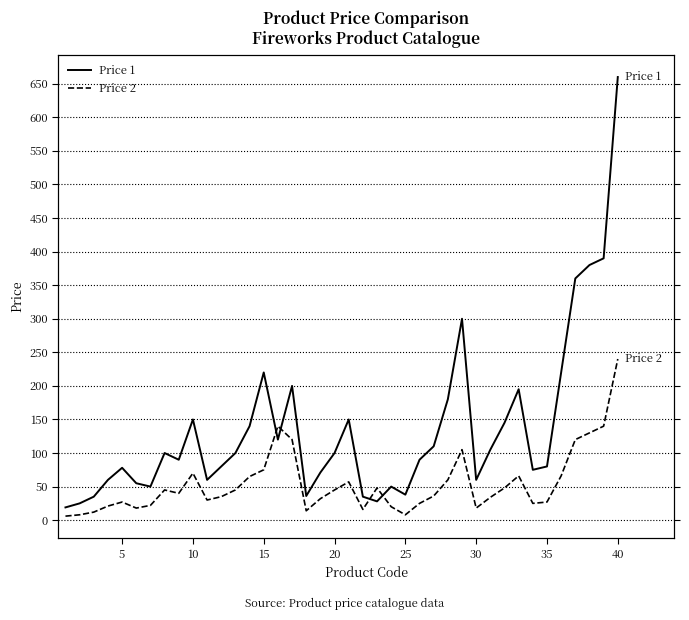

What is the difference between the maximum and minimum values in the Price 1 series?

641